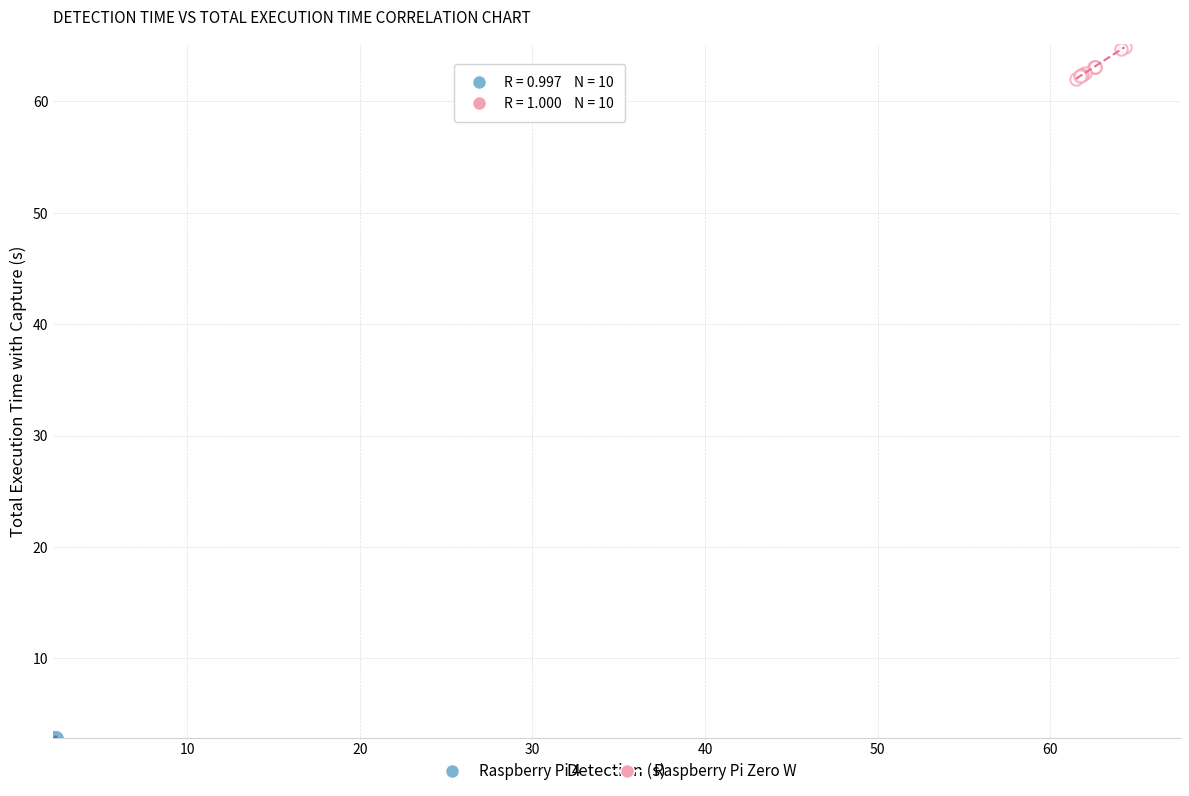

What are all the series names shown in the legend?

Raspberry Pi 4, Raspberry Pi Zero W